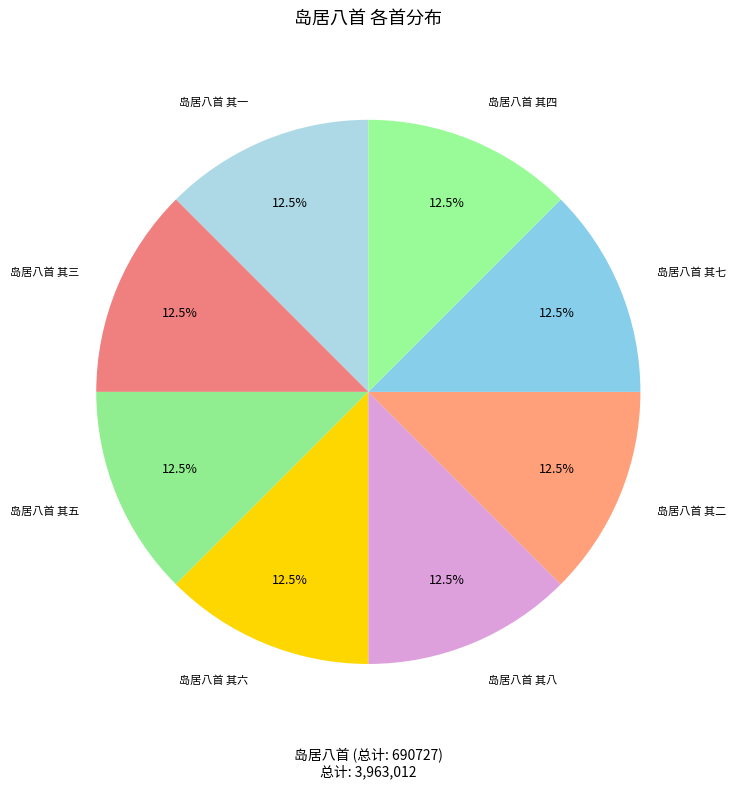

How many slices are in this pie chart?

8